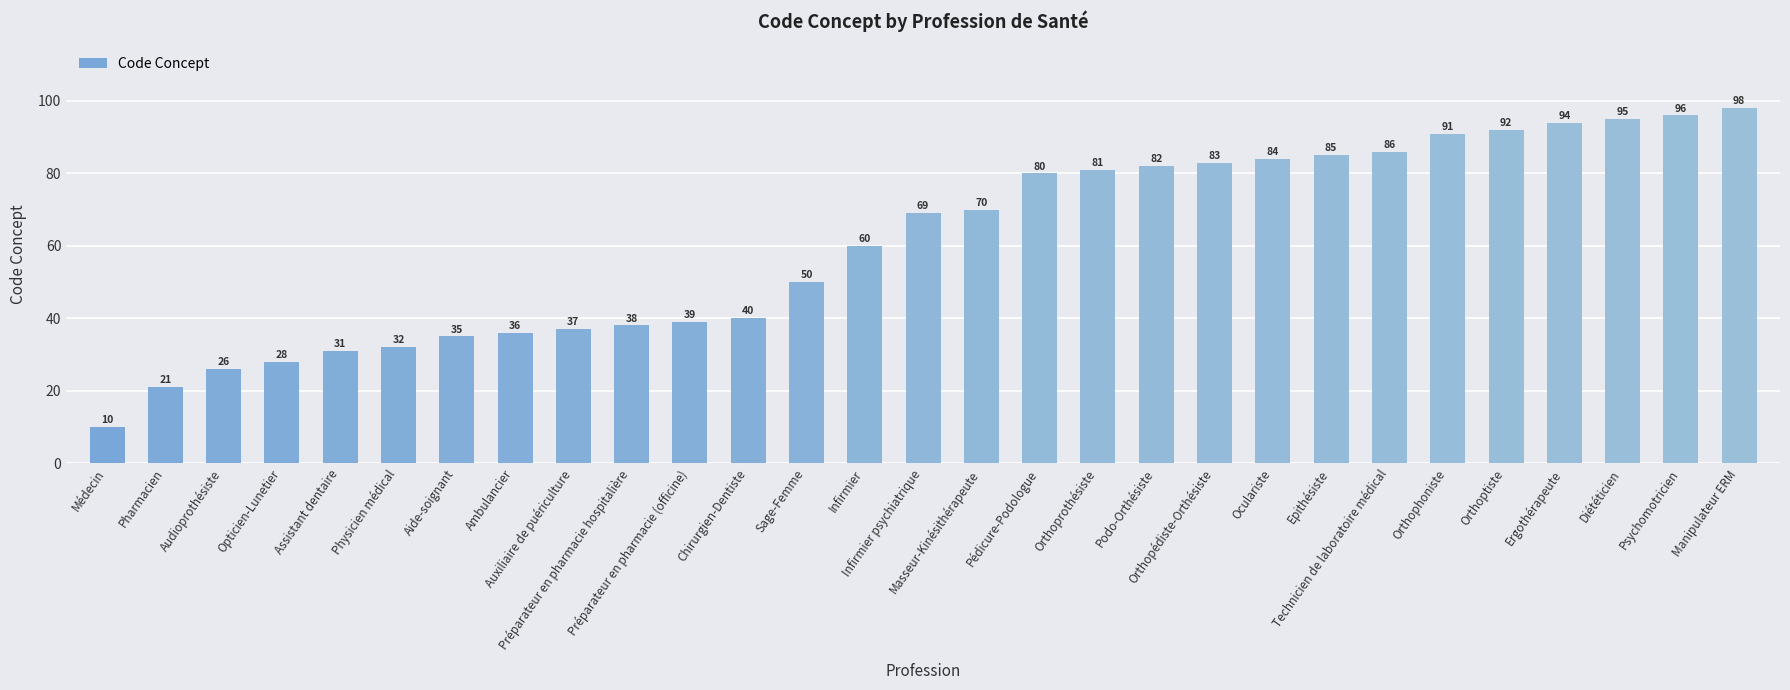

Reading left to right, list all the values displayed in this chart.

Médecin=10	Pharmacien=21	Audioprothésiste=26	Opticien-Lunetier=28	Assistant dentaire=31	Physicien médical=32	Aide-soignant=35	Ambulancier=36	Auxiliaire de puériculture=37	Préparateur en pharmacie hospitalière=38	Préparateur en pharmacie (officine)=39	Chirurgien-Dentiste=40	Sage-Femme=50	Infirmier=60	Infirmier psychiatrique=69	Masseur-Kinésithérapeute=70	Pédicure-Podologue=80	Orthoprothésiste=81	Podo-Orthésiste=82	Orthopédiste-Orthésiste=83	Oculariste=84	Epithésiste=85	Technicien de laboratoire médical=86	Orthophoniste=91	Orthoptiste=92	Ergothérapeute=94	Diététicien=95	Psychomotricien=96	Manipulateur ERM=98